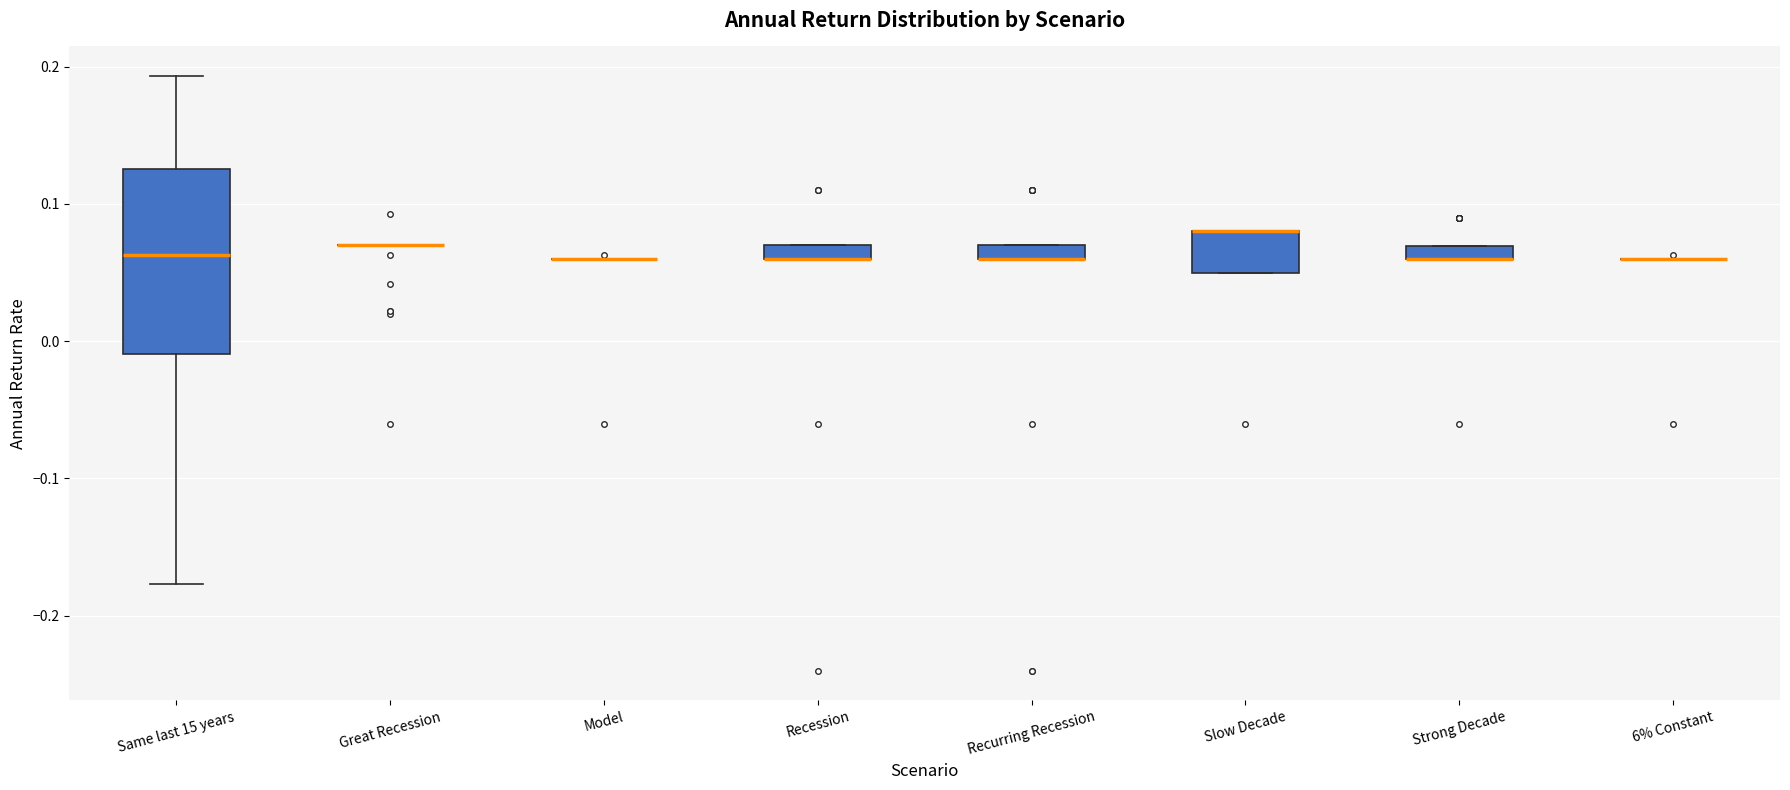

Which box is the tallest, from its lower edge to its upper edge?

Same last 15 years